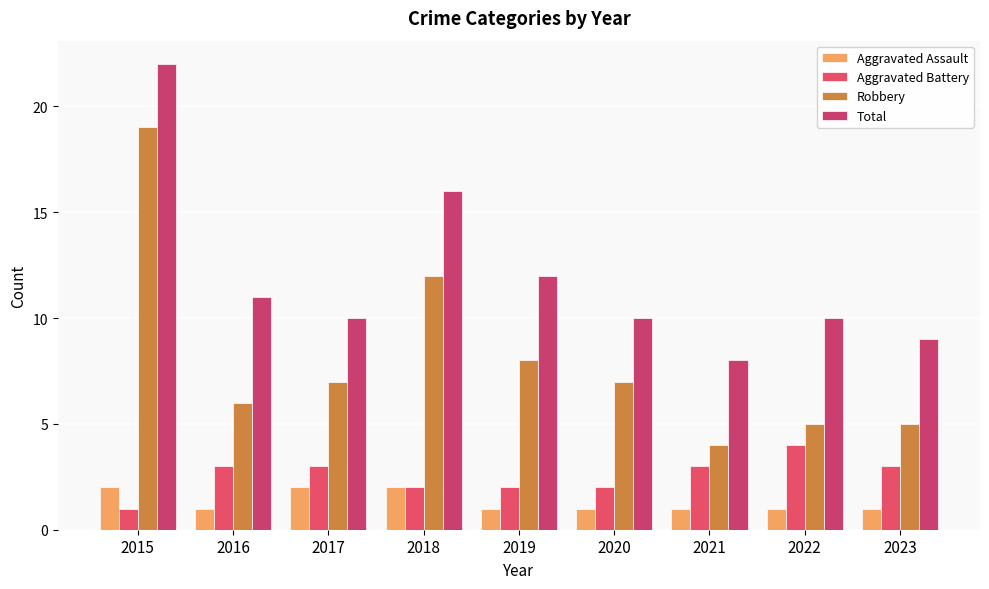

At which label does Robbery first exceed 7?

2015